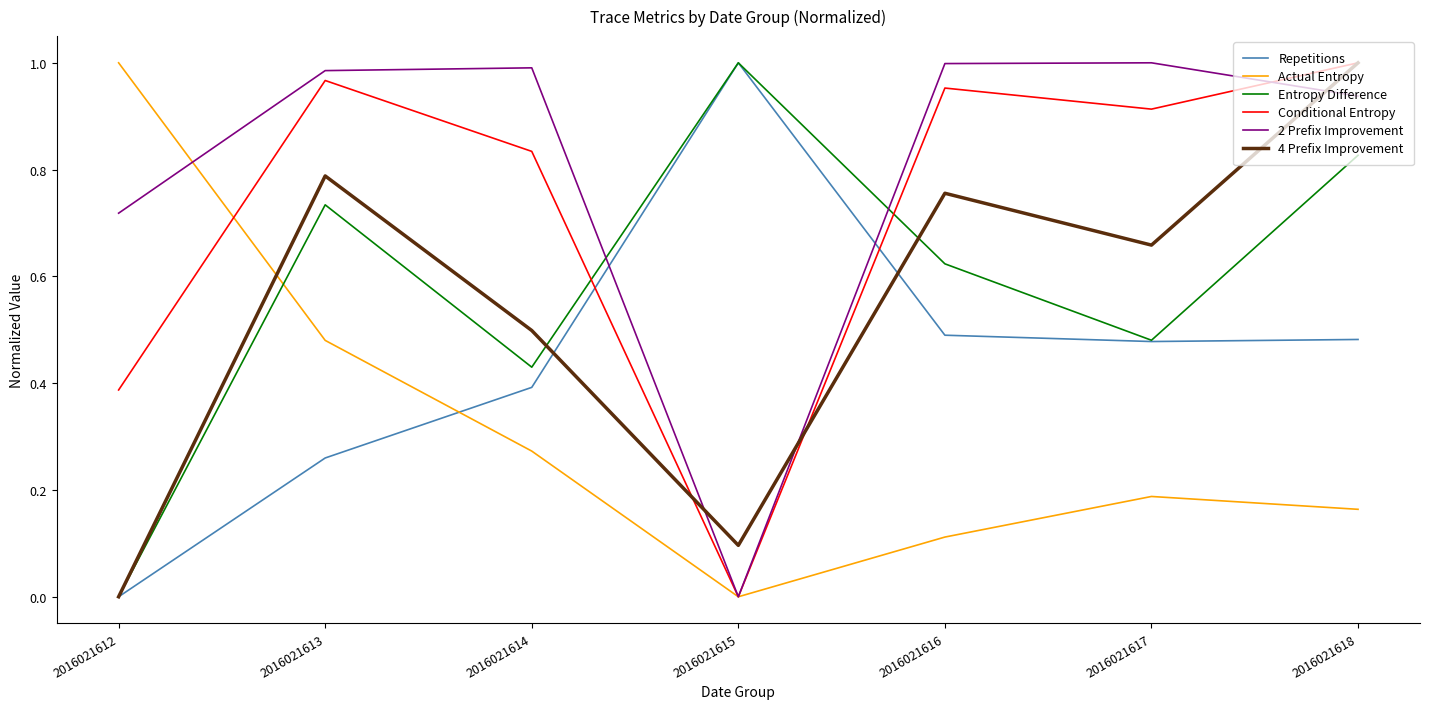

Where is the first local maximum for Entropy Difference?

2016021613